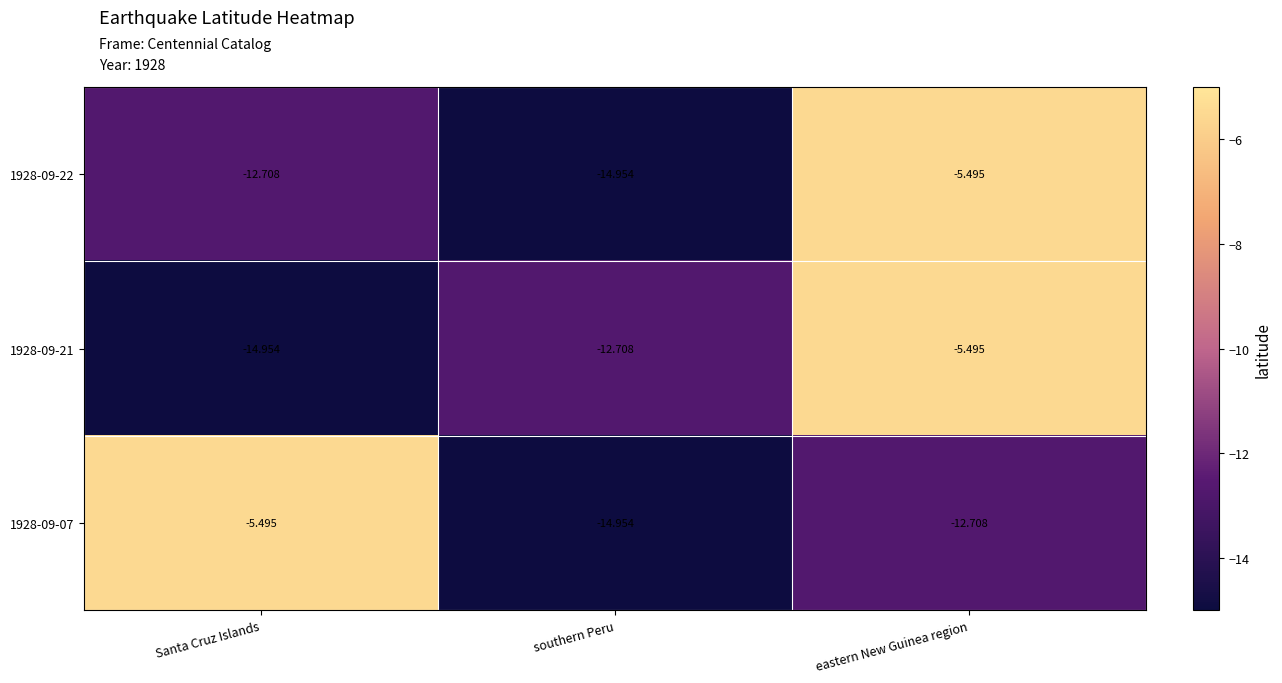

Rank the categories by 1928-09-21 value from lowest to highest.

Santa Cruz Islands, southern Peru, eastern New Guinea region